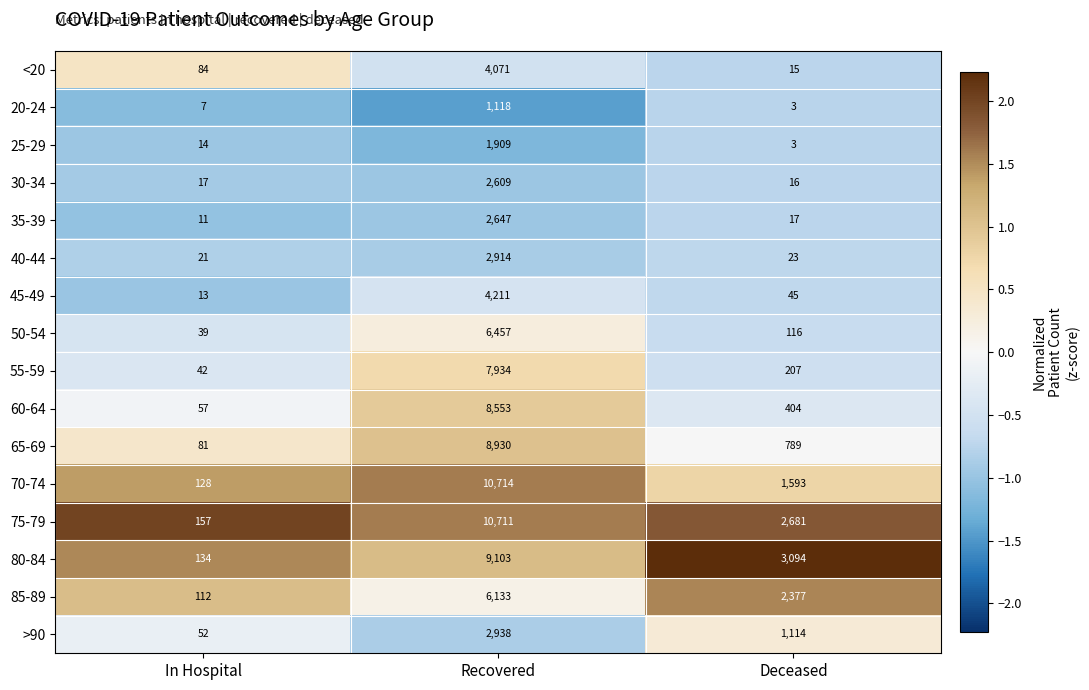

Which label corresponds to the smallest value in the chart?

Deceased